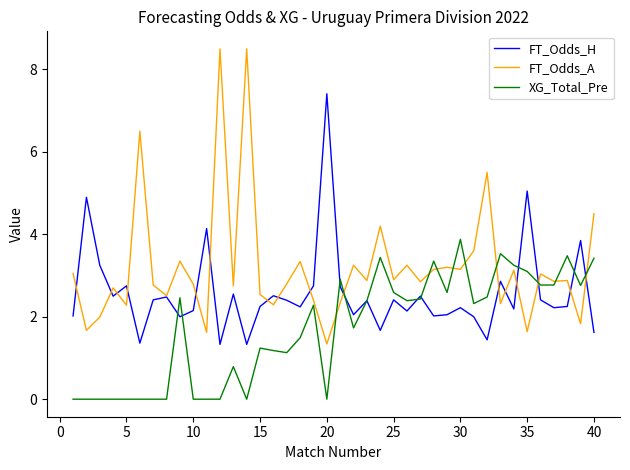

Rank the series by their maximum value, from lowest to highest.

XG_Total_Pre, FT_Odds_H, FT_Odds_A